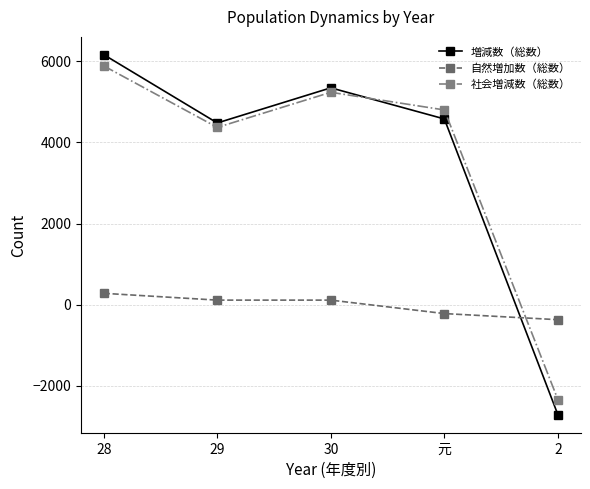

Which series has the largest range (max minus min)?

増減数（総数）